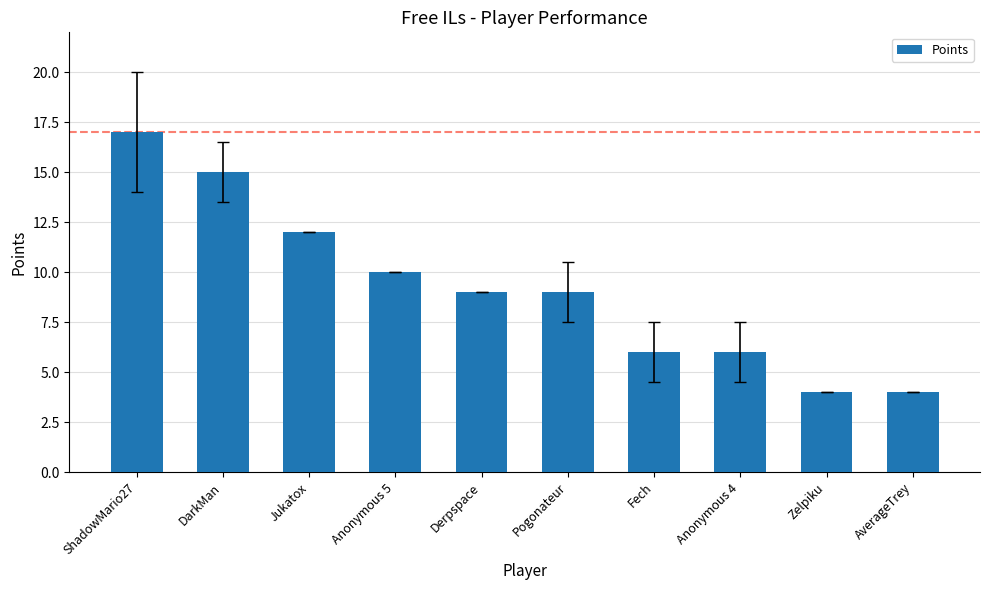

What is the sum of the values at Jukatox and Anonymous 4?

18